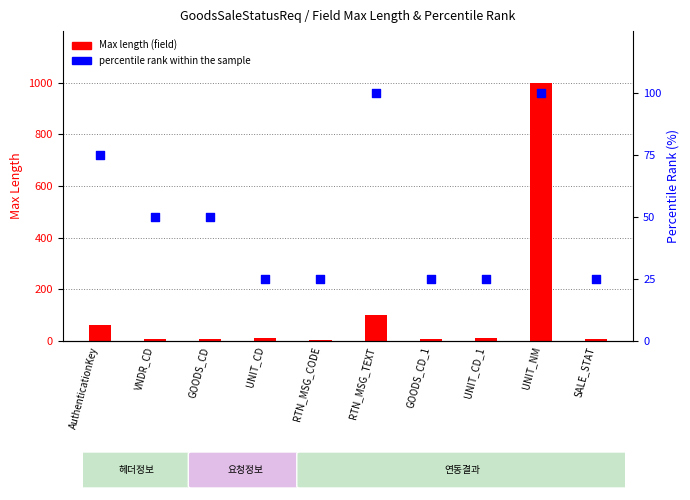

Which series has the largest Y range (max minus min)?

Max length (field)